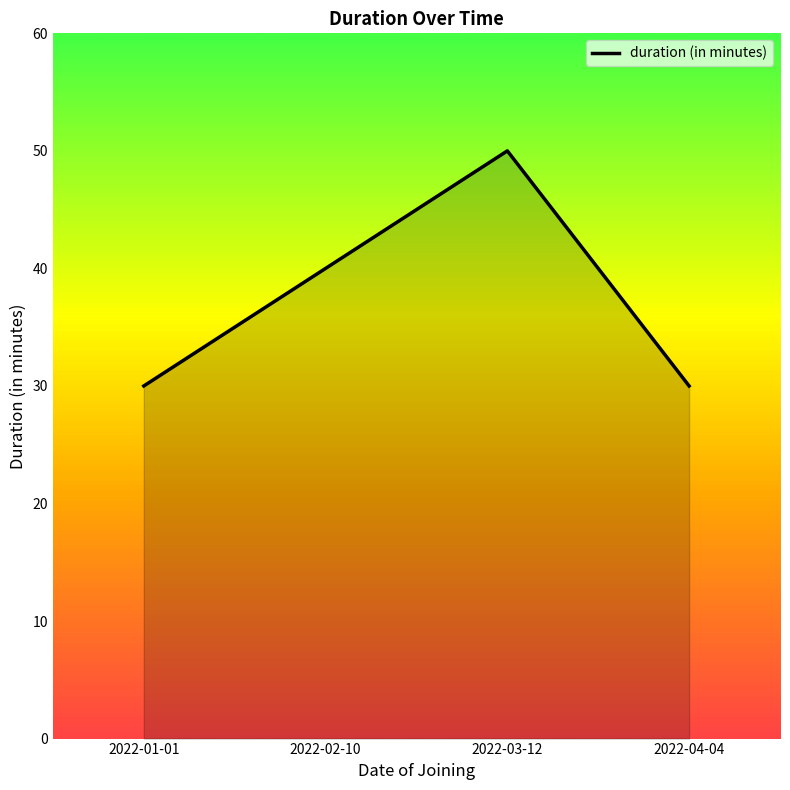

Does the chart display data point markers on the line(s)?

No